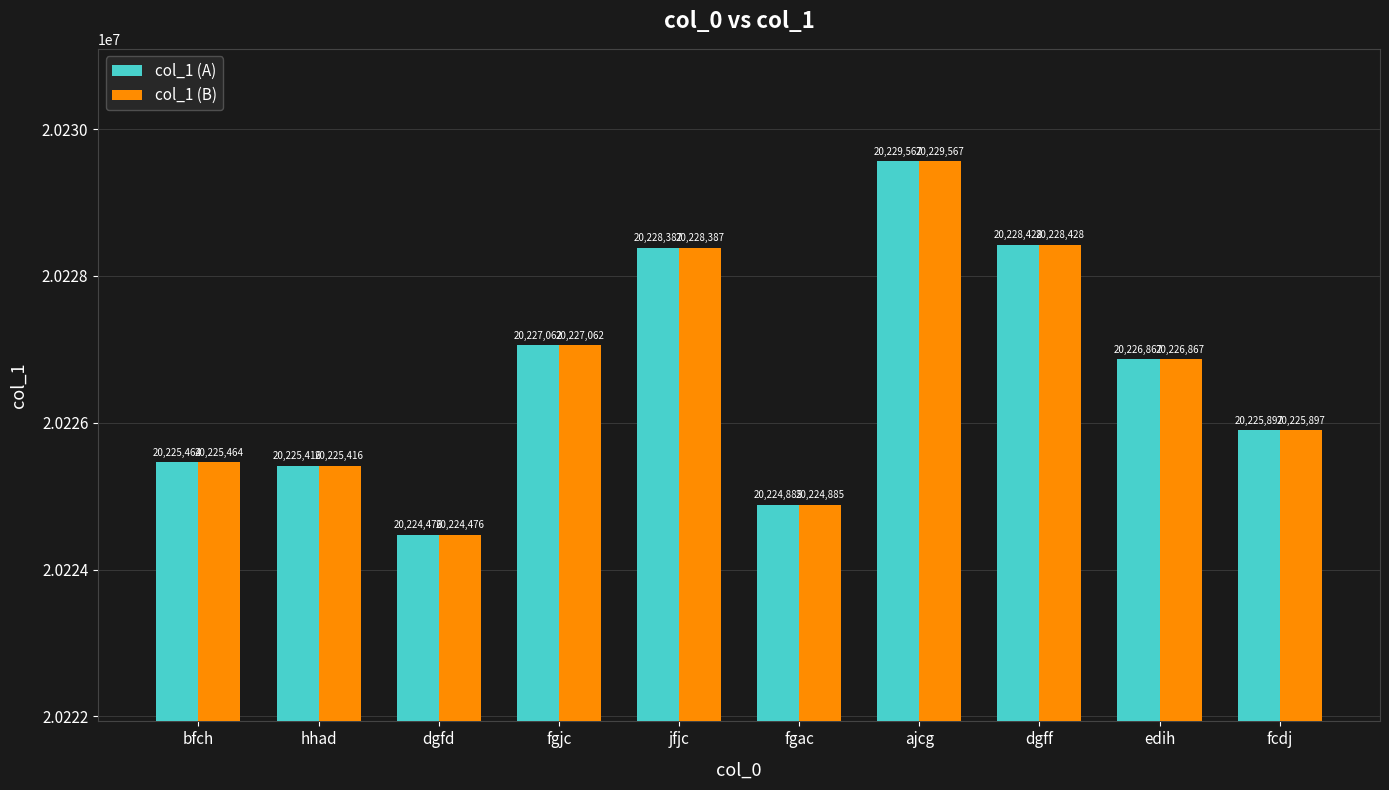

The col_1 (A) series shows 20226867 at edih. True or false?

True